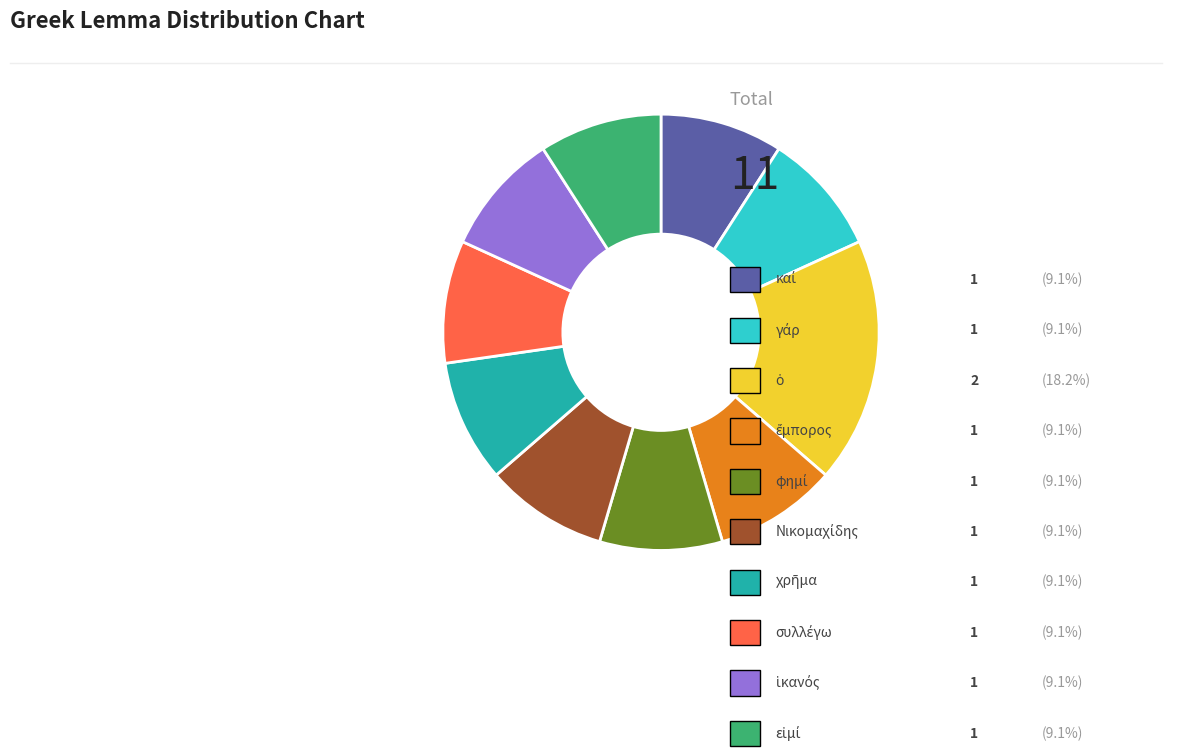

Is there any slice that represents more than half of the pie?

No